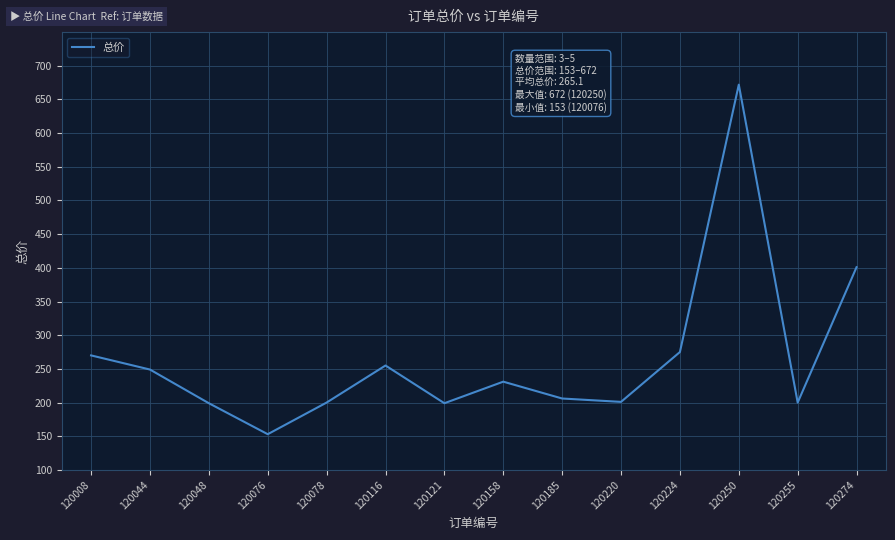

Which has a higher value, 120250 or 120185?

120250